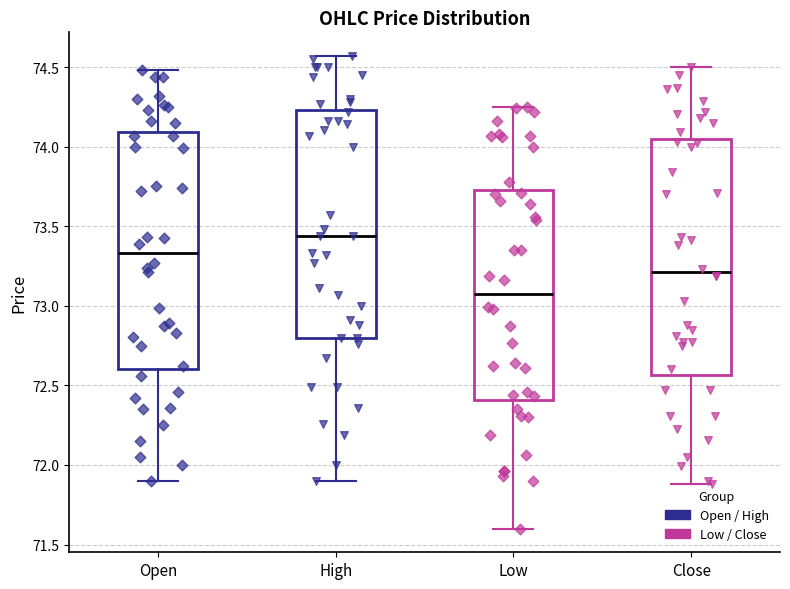

Where is the lower edge of the box for Close on the y-axis? The values are not printed on the chart, so give them approximately, as read against the axis.

72.55